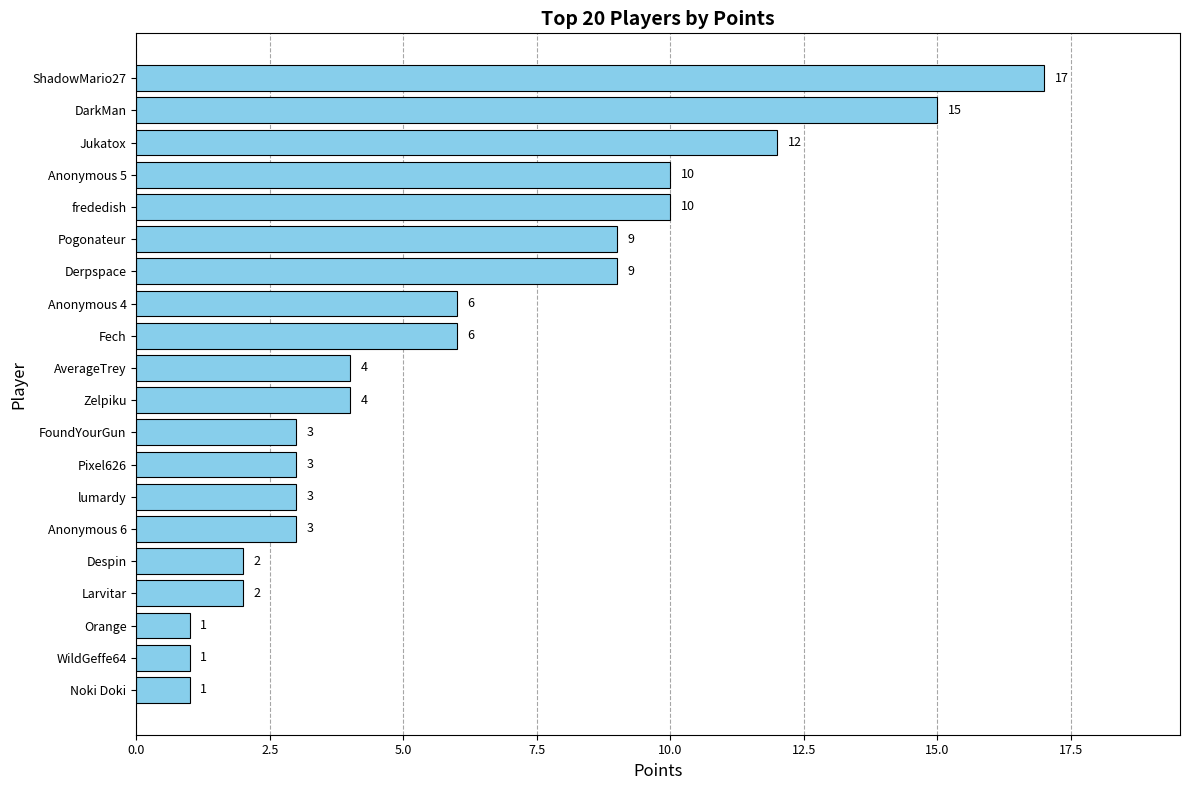

Approximately how many times larger is the value at frededish compared to FoundYourGun?

3.3